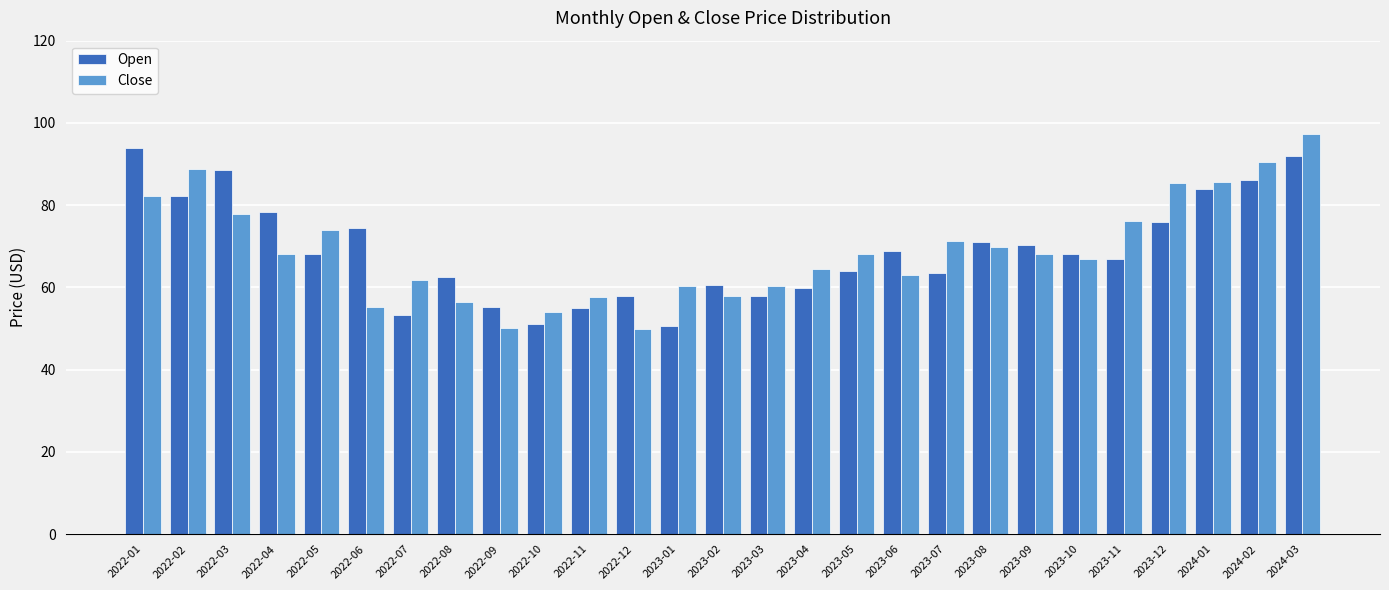

What is the sum of the Close values at 2022-09 and 2023-07?

121.5